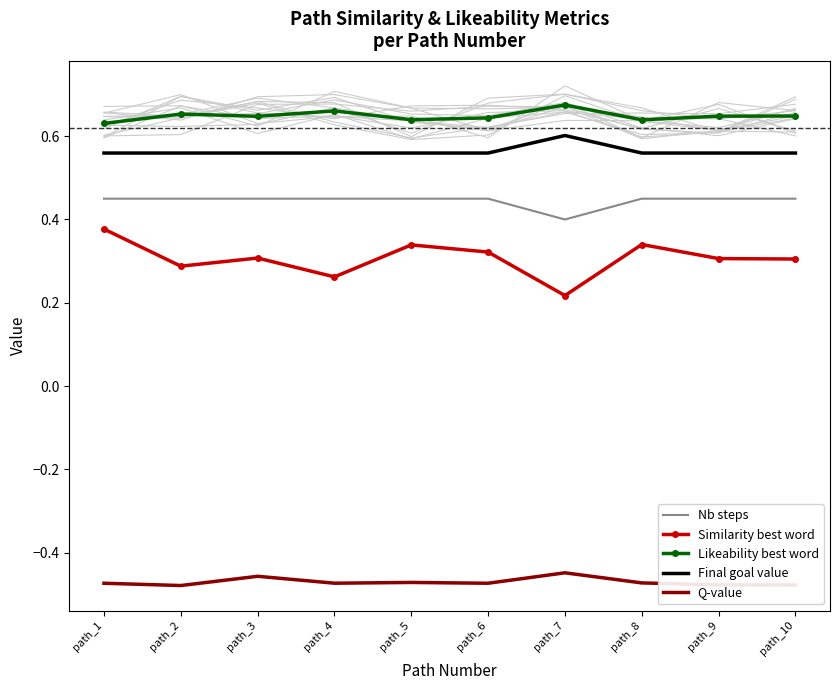

Reading right to left, what are all the values shown in this chart?

Nb steps: 0.5	0.5	0.5	0.4	0.5	0.5	0.5	0.5	0.5	0.5
Similarity best word: 0.3	0.3	0.3	0.2	0.3	0.3	0.3	0.3	0.3	0.4
Likeability best word: 0.6	0.6	0.6	0.7	0.6	0.6	0.7	0.6	0.7	0.6
Final goal value: 0.6	0.6	0.6	0.6	0.6	0.6	0.6	0.6	0.6	0.6
Q-value: -0.5	-0.5	-0.5	-0.4	-0.5	-0.5	-0.5	-0.5	-0.5	-0.5